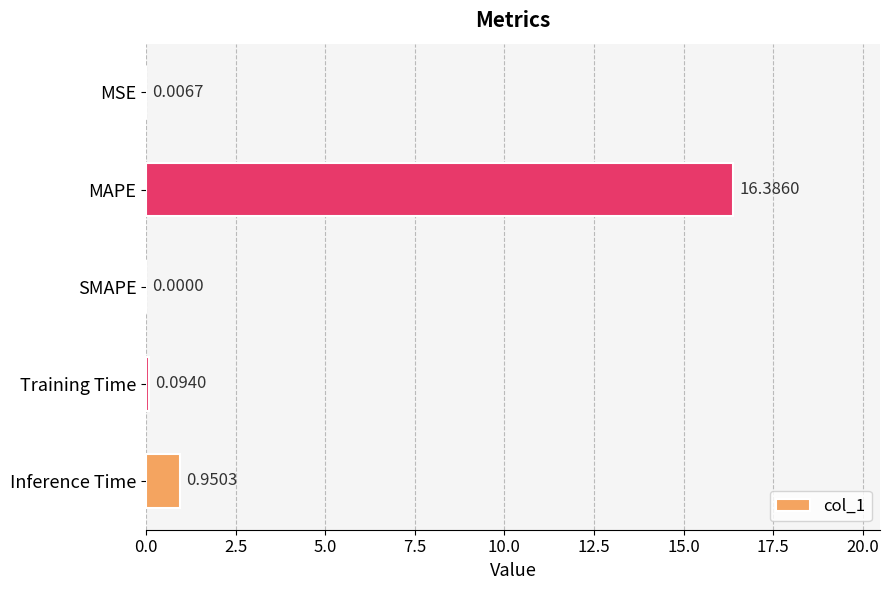

Where is the data nearest to the value 8?

Inference Time